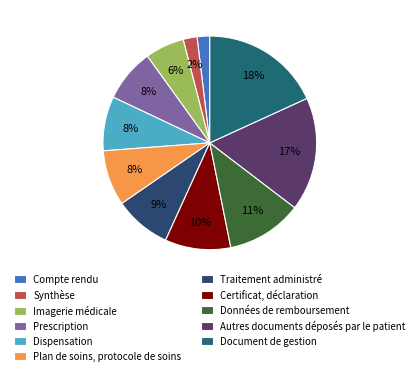

What is the smallest slice in the pie chart?

Compte rendu